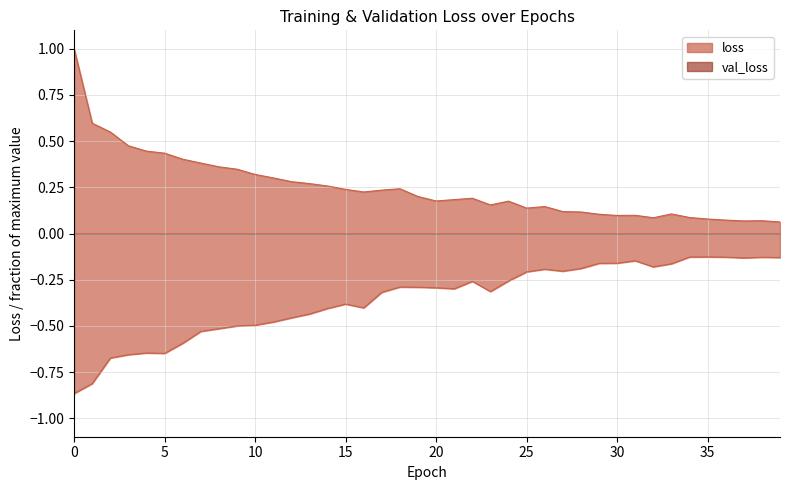

Is it true that loss equals 0.1 at 35?

False